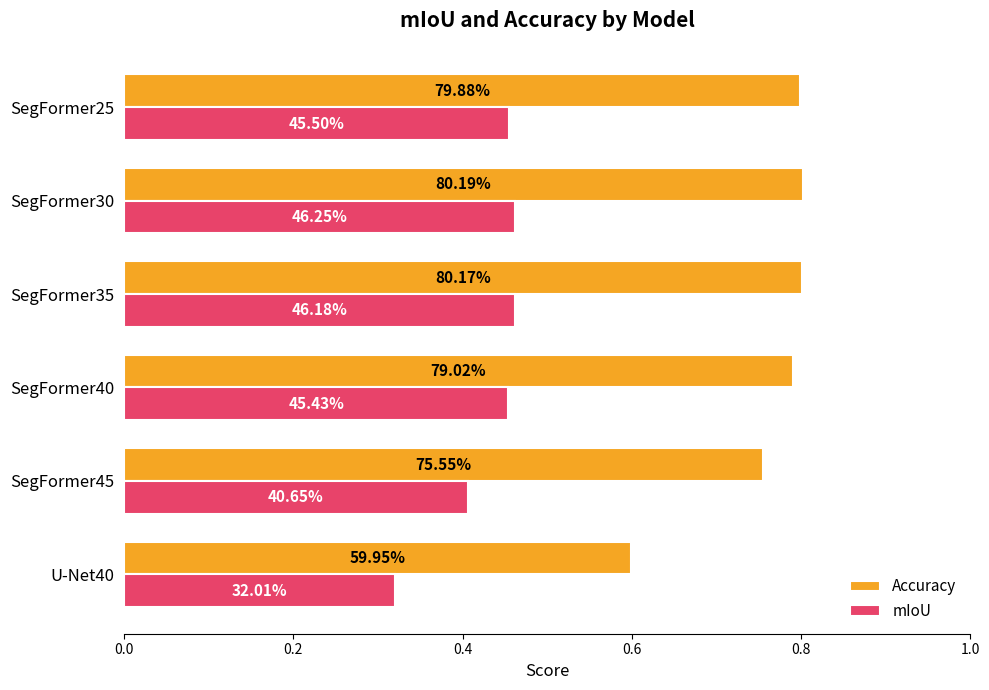

What are all the series names shown in the legend?

Accuracy, mIoU